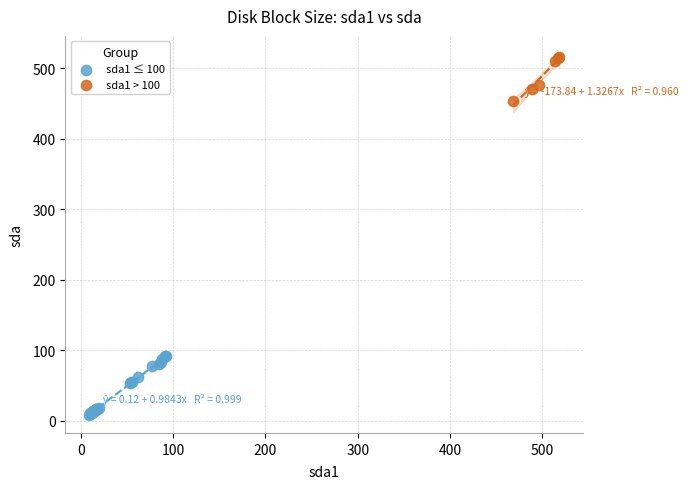

Which series reaches the minimum Y coordinate?

sda1 ≤ 100